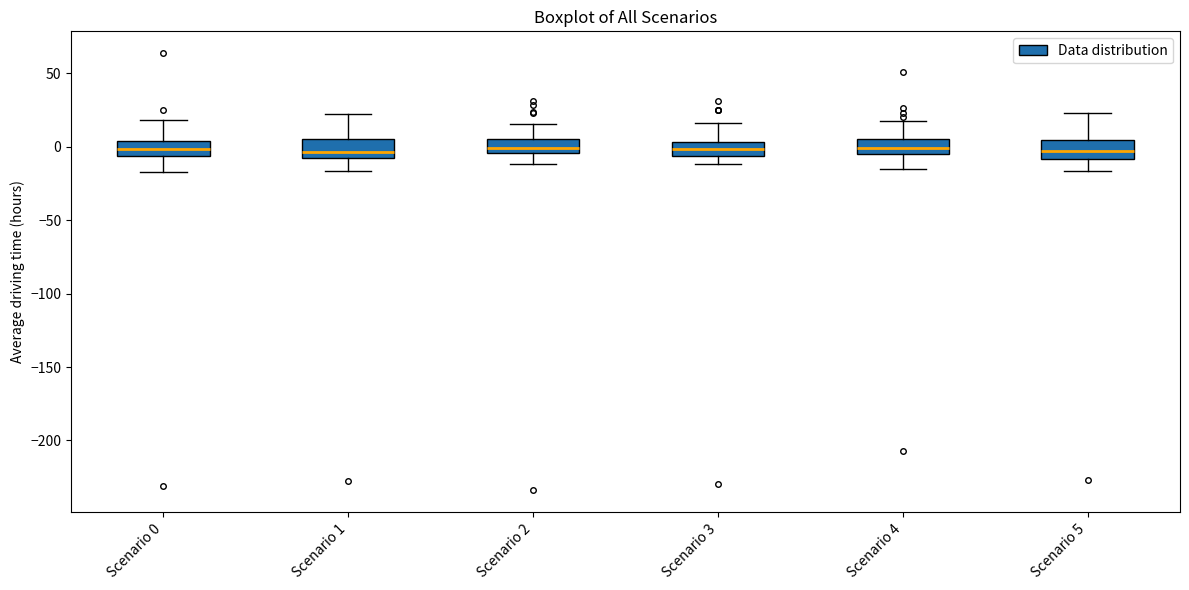

Reading left to right, read every box against the y-axis: the position of its median line, the range the box covers, and the ends of its whiskers. The values are not printed on the chart, so give them approximately, as read against the axis.

Scenario 0: median 0, box -5 to 5, whiskers -15 to 20
Scenario 1: median -5, box -10 to 5, whiskers -15 to 25
Scenario 2: median 0, box -5 to 5, whiskers -10 to 15
Scenario 3: median 0, box -5 to 5, whiskers -10 to 15
Scenario 4: median 0, box -5 to 5, whiskers -15 to 15
Scenario 5: median -5, box -10 to 5, whiskers -15 to 25